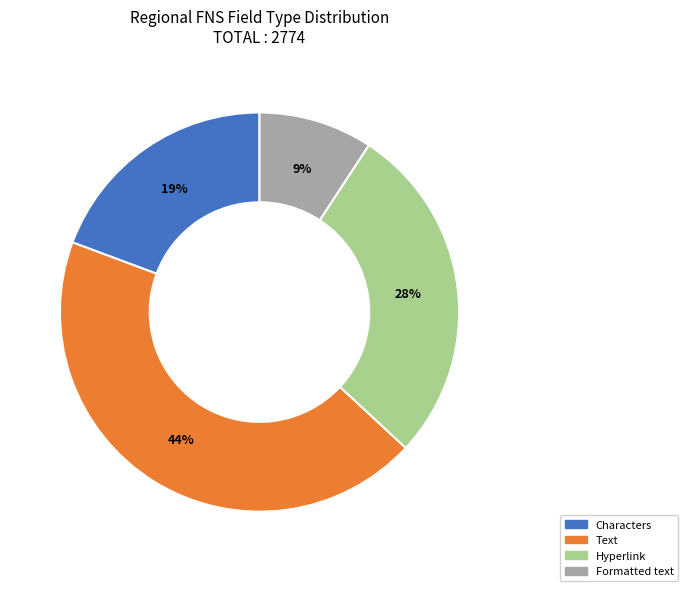

To the nearest percent, what is the average slice percentage?

25%